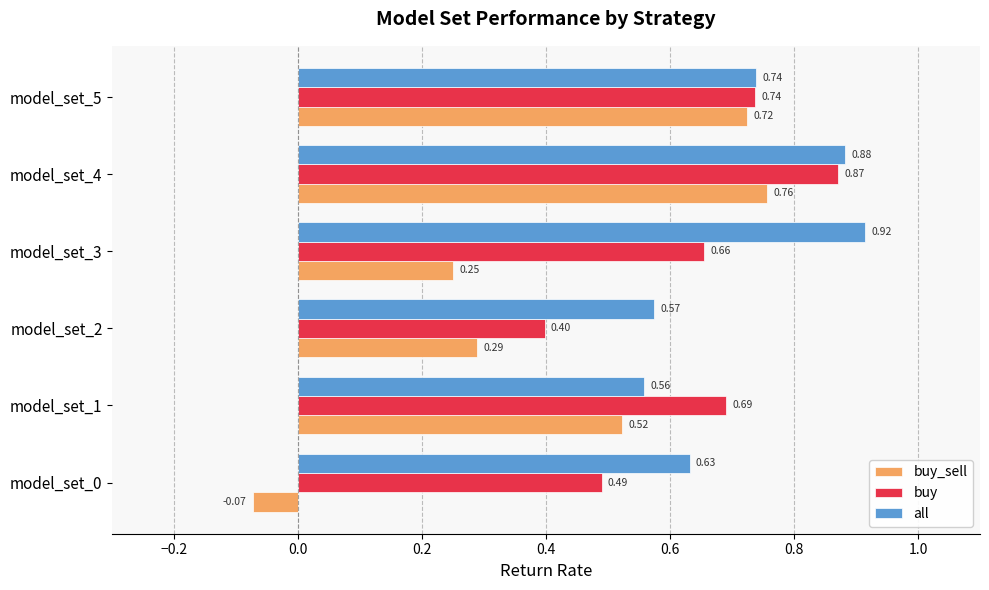

What is the sum of the buy values at model_set_1 and model_set_0?

1.2